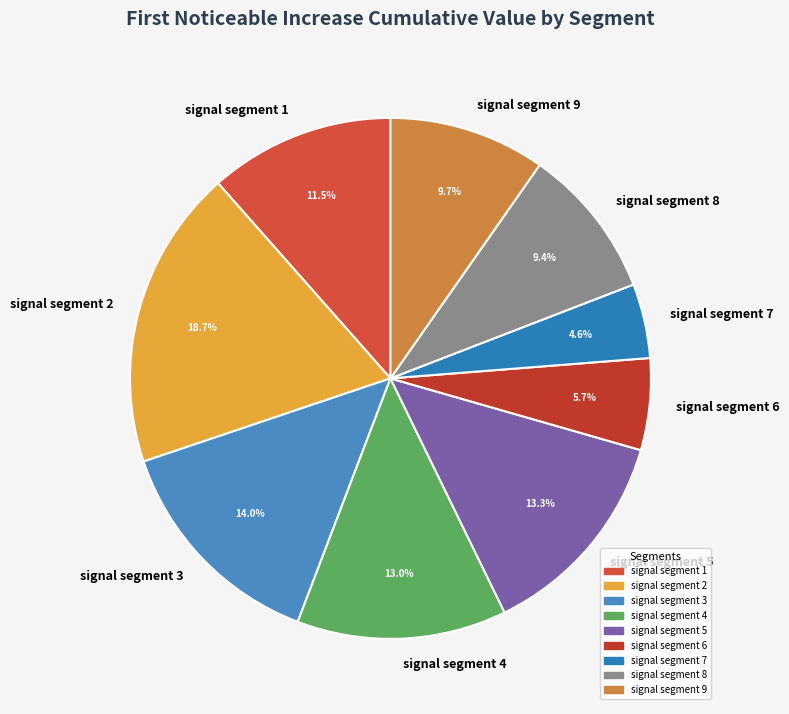

Which category has the biggest portion of the pie?

signal segment 2